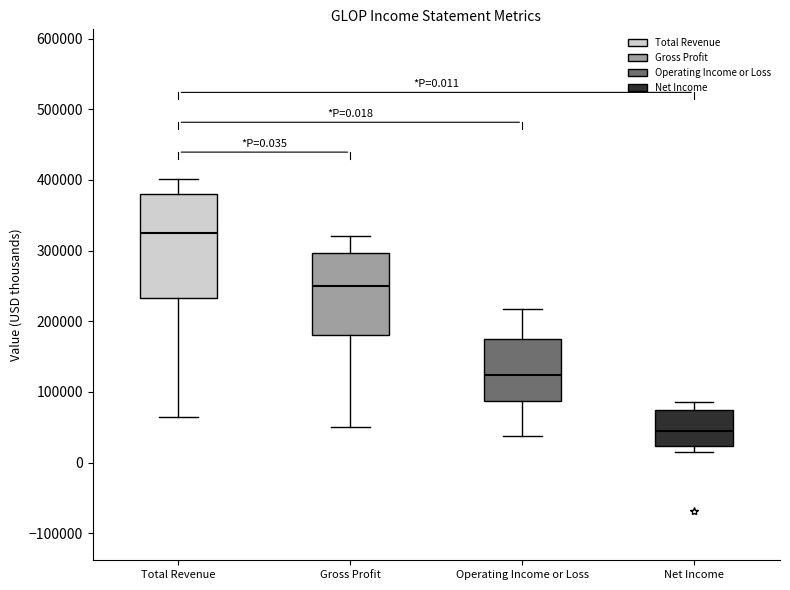

Comparing the boxes themselves (not the whiskers), which one is the tallest?

Total Revenue